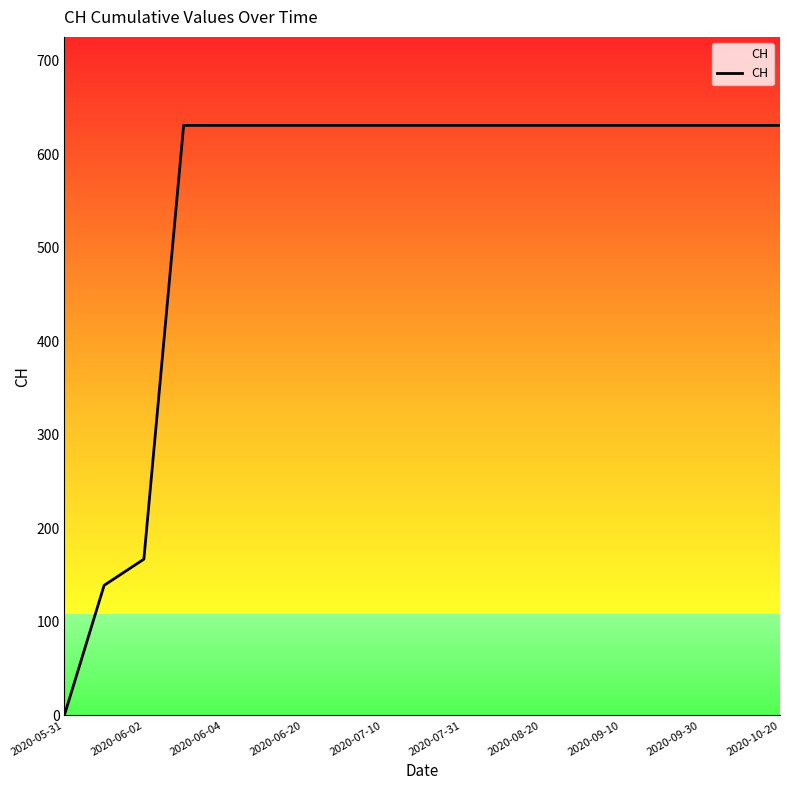

What is the maximum value shown in the chart?

631